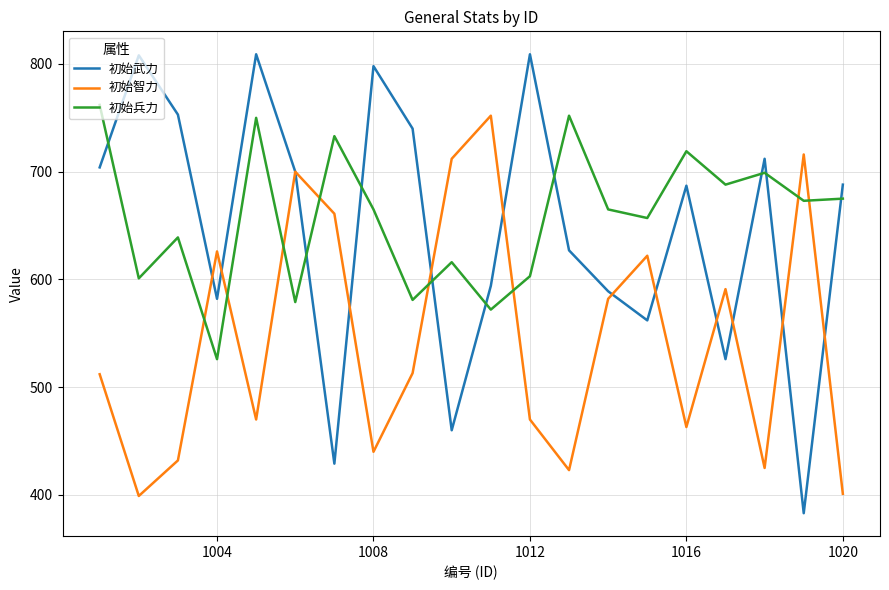

Which series has the largest range (max minus min)?

初始武力